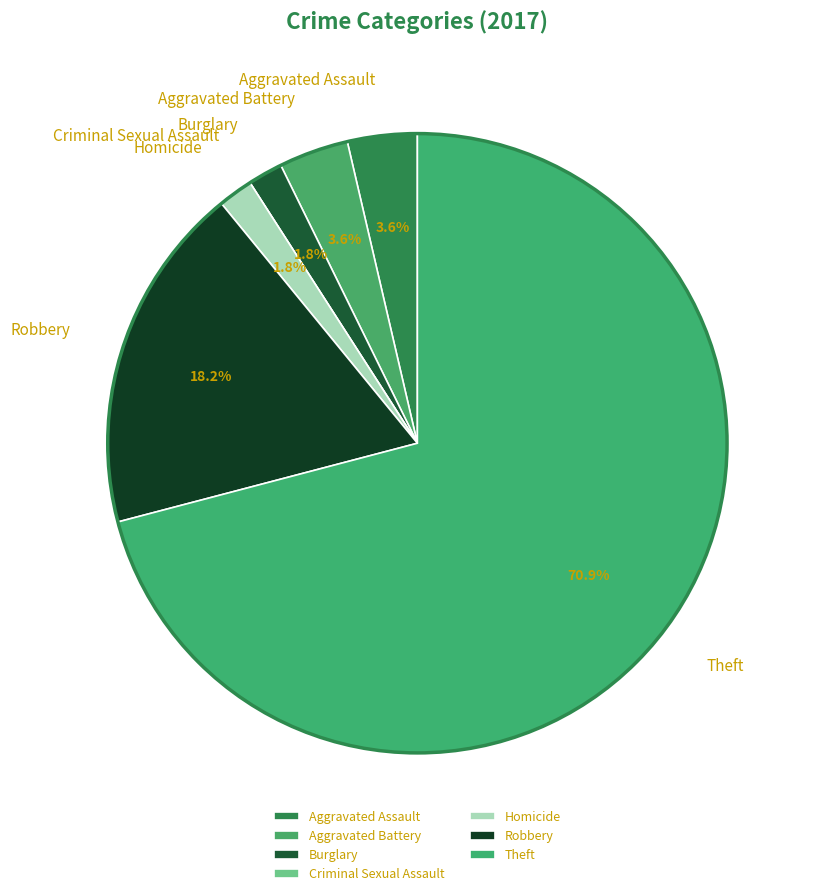

Which slice is the largest?

Theft